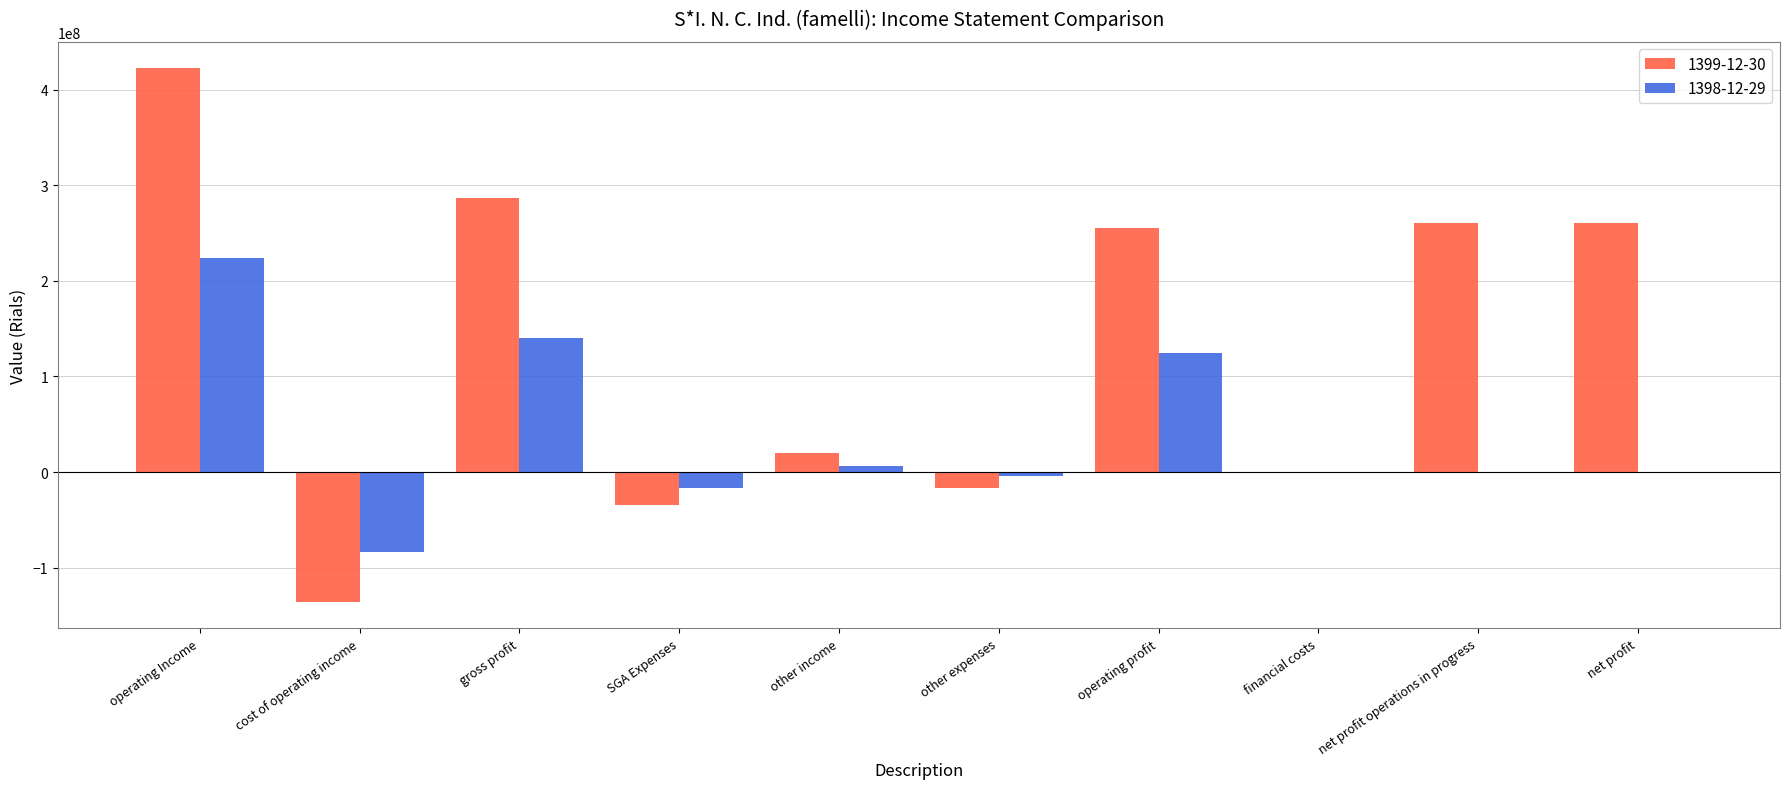

Is it true that 1398-12-29 equals -39012543 at cost of operating income?

False